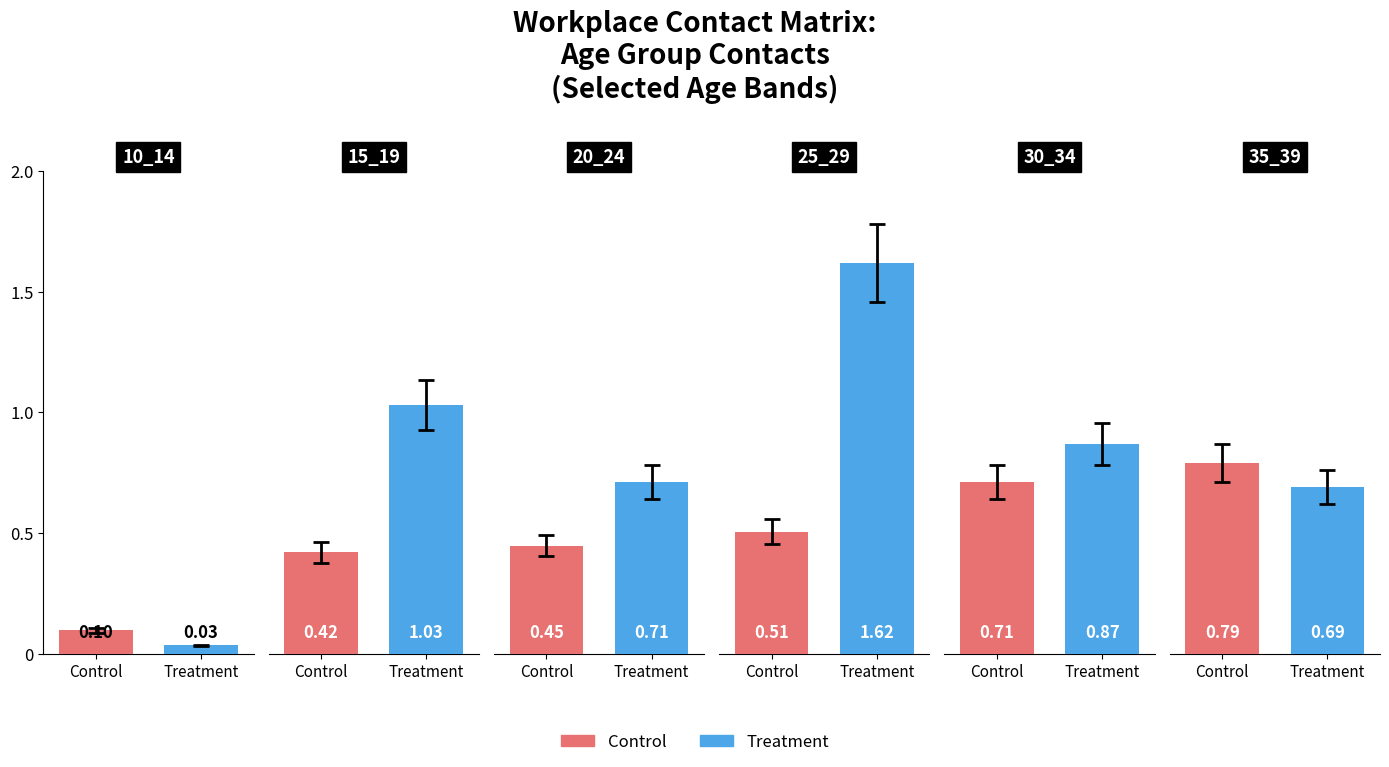

Reading right to left, what are all the values shown in this chart?

Control: 35_39=0.8	30_34=0.7	25_29=0.5	20_24=0.4	15_19=0.4	10_14=0.1
Treatment: 35_39=0.7	30_34=0.9	25_29=1.6	20_24=0.7	15_19=1.0	10_14=0.0